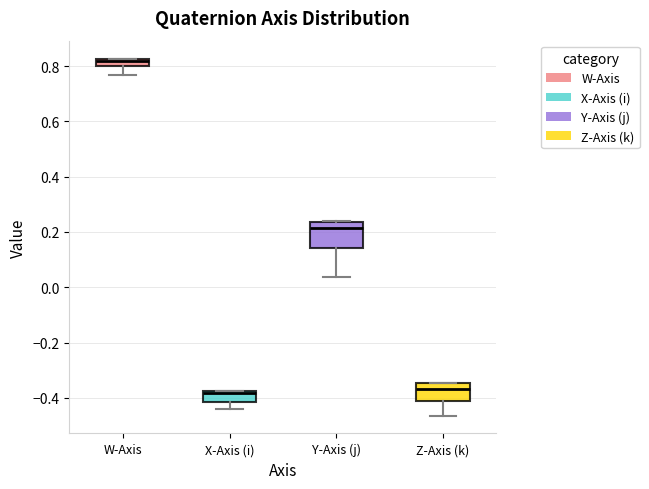

Where does the median line of the box for Z-Axis (k) sit on the y-axis? The values are not printed on the chart, so give them approximately, as read against the axis.

-0.36